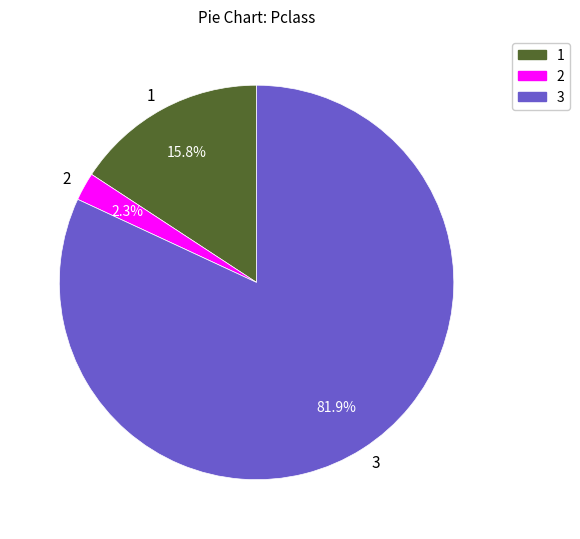

What is the total percentage of 2 and 3?

84.2%